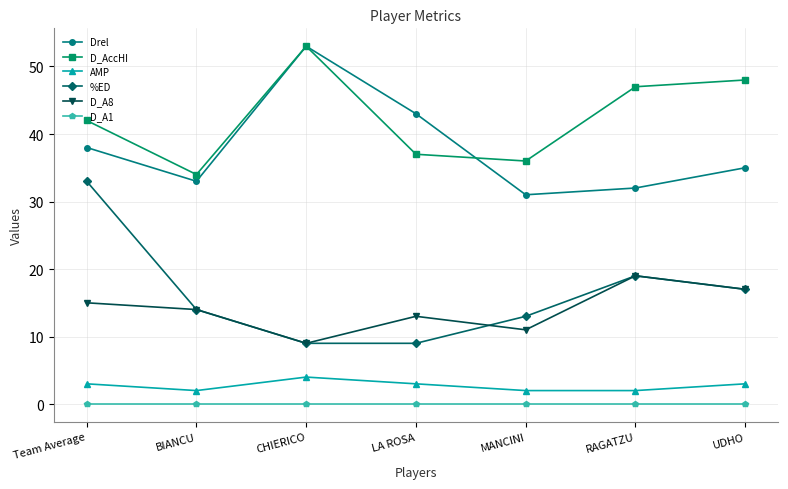

Reading left to right, list all the values displayed in this chart.

Drel: 38	33	53	43	31	32	35
D_AccHI: 42	34	53	37	36	47	48
AMP: 3	2	4	3	2	2	3
%ED: 33	14	9	9	13	19	17
D_A8: 15	14	9	13	11	19	17
D_A1: 0	0	0	0	0	0	0